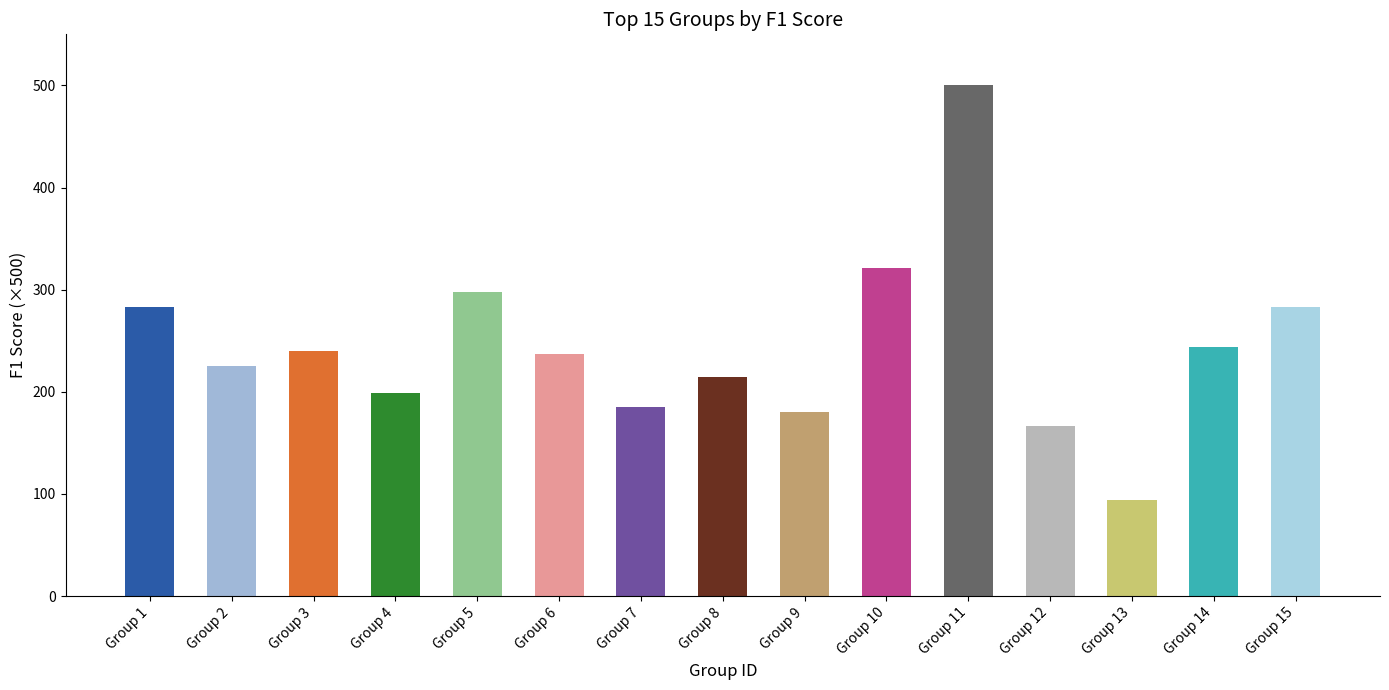

What is the change in value from Group 4 to Group 8?

+15.9